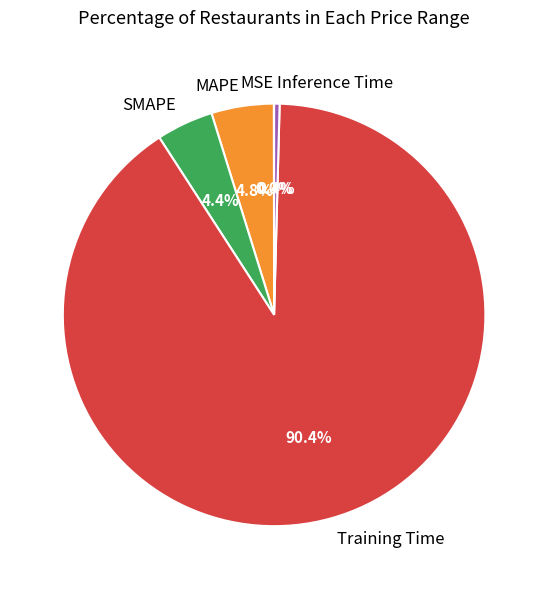

To the nearest percent, what portion does Training Time represent?

90%